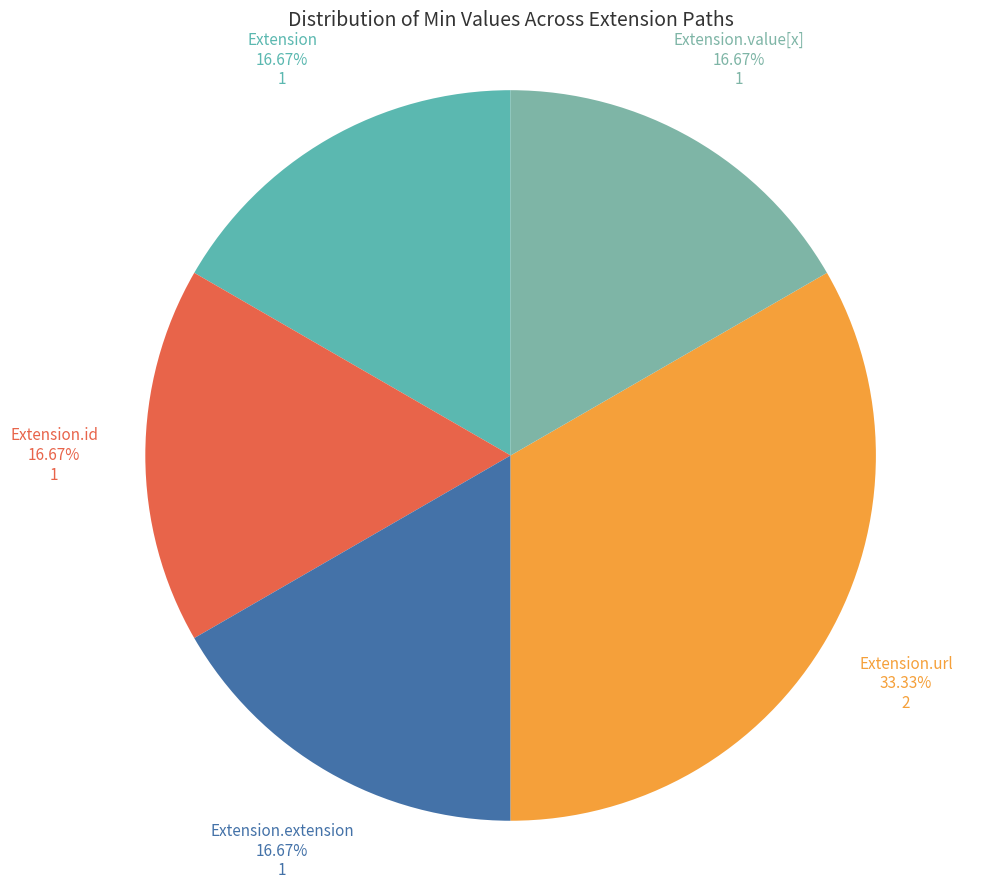

Is there a majority slice in this chart?

No